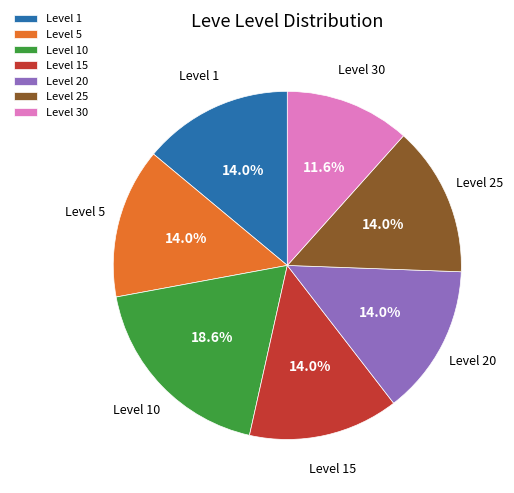

What percentage is the Level 30 slice, to the nearest percent?

12%